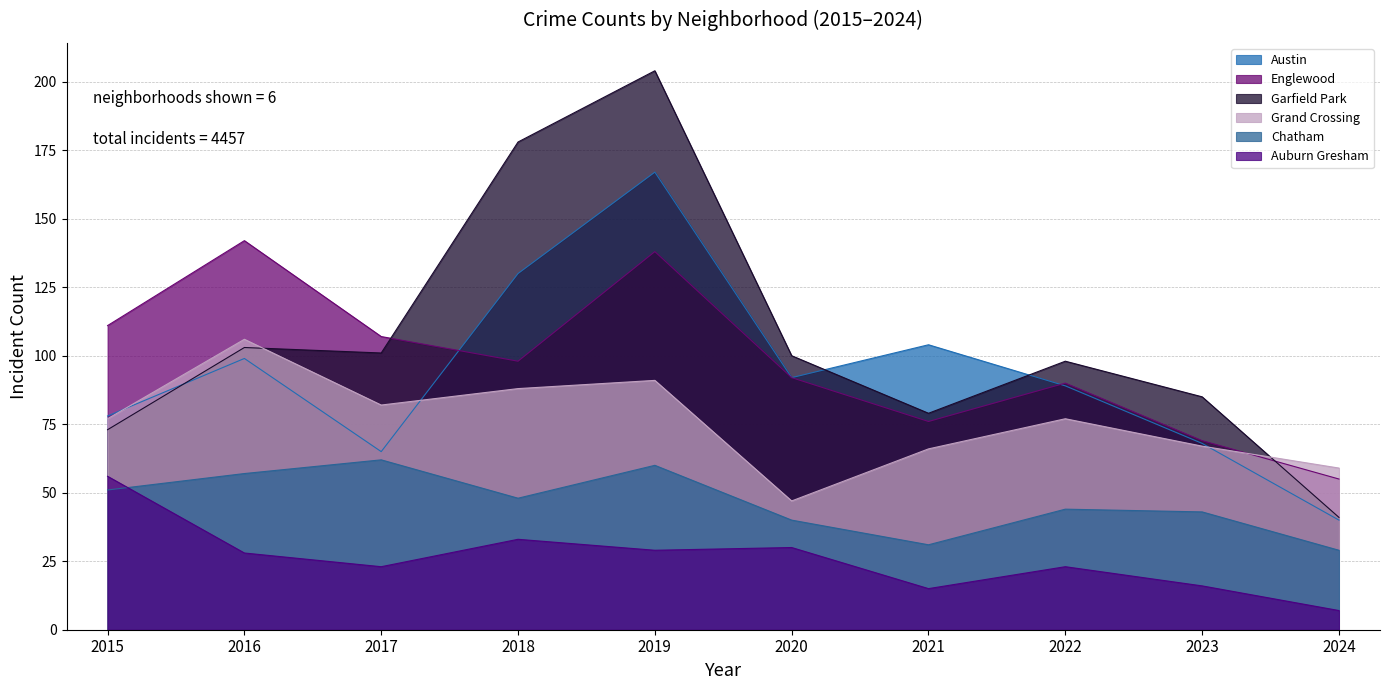

Between 2018 and 2023, which series saw the biggest shift?

Garfield Park